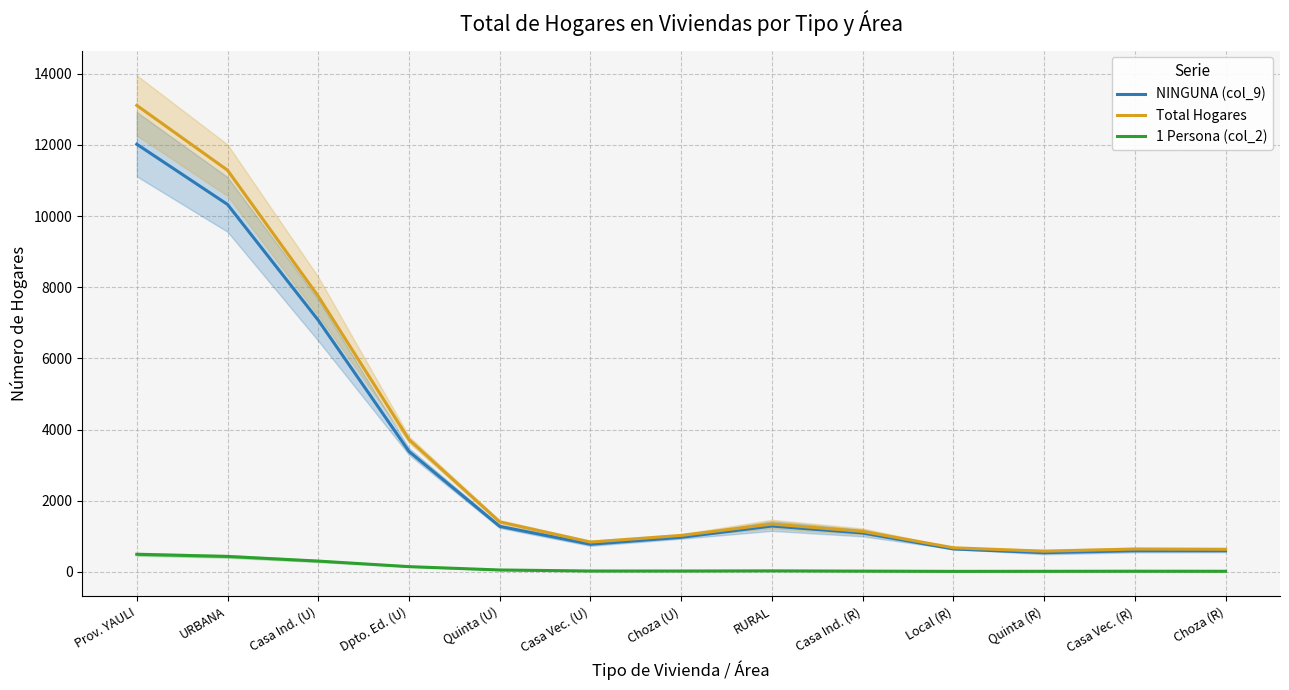

How many categories are shown in the chart?

13